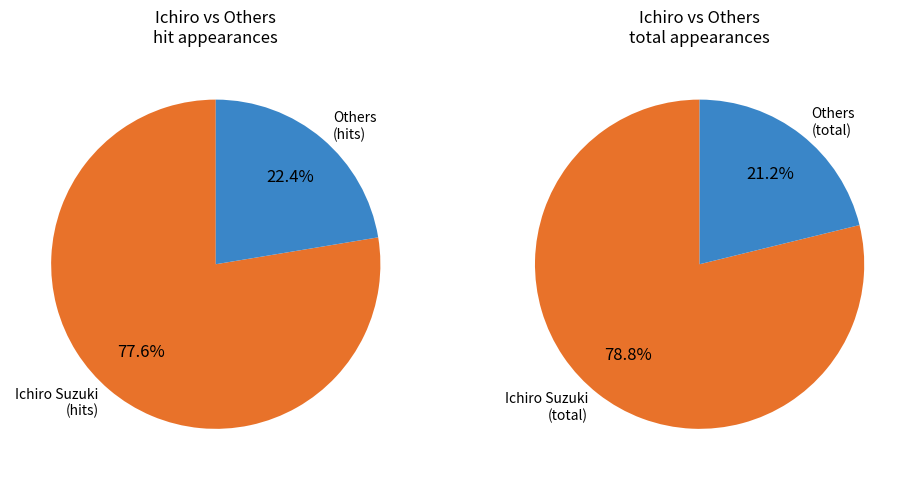

Is there any slice that represents more than half of the pie?

Yes